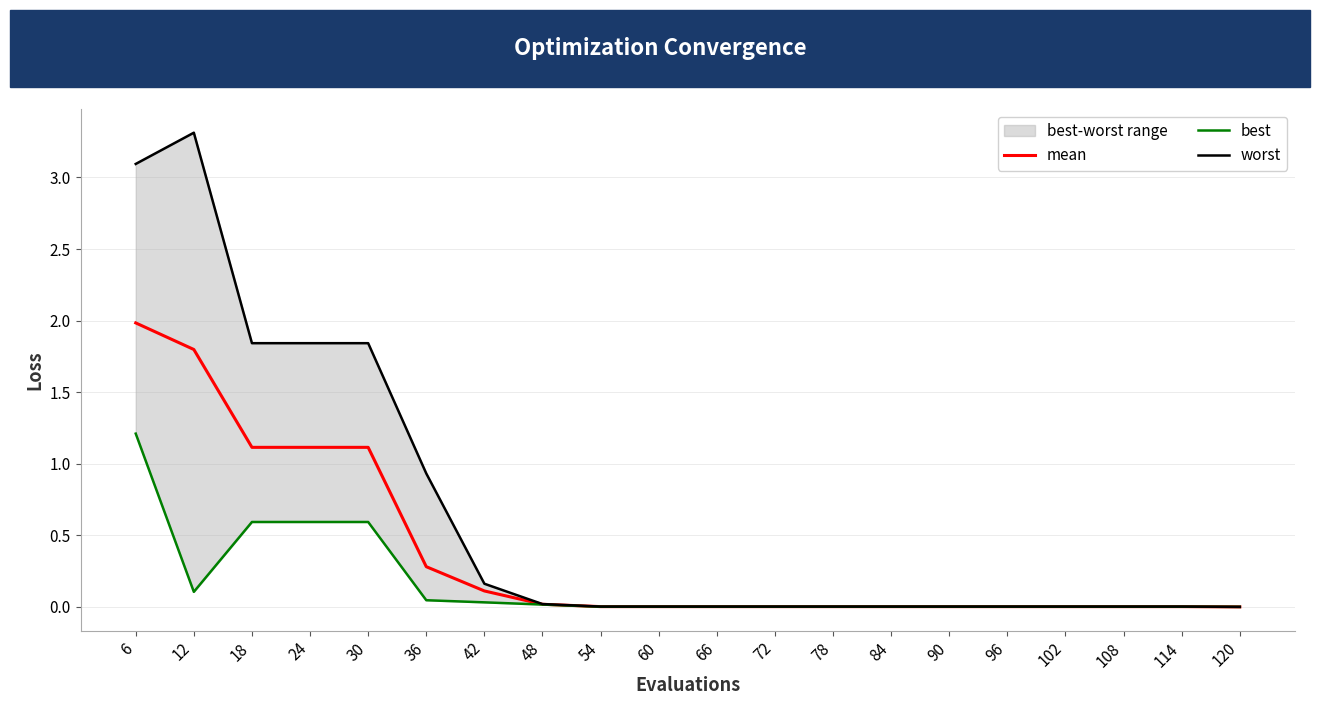

Is it true that mean equals 0.0 at 96?

True